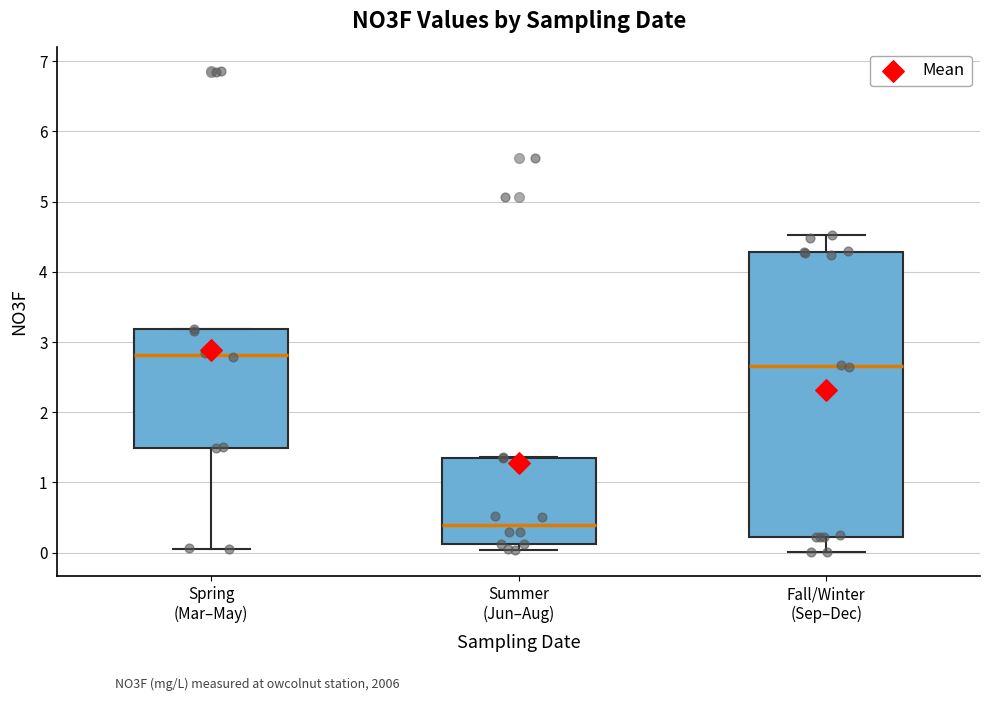

Reading left to right, transcribe this box plot: for each box, give where its median line is, the range the box spans, and where its two whiskers end, as read against the y-axis. The values are not printed on the chart, so give them approximately, as read against the axis.

Spring (Mar–May): median 2.8, box 1.5 to 3.2, whiskers 0.1 to 3.2
Summer (Jun–Aug): median 0.4, box 0.1 to 1.3, whiskers 0.0 to 1.4
Fall/Winter (Sep–Dec): median 2.7, box 0.2 to 4.3, whiskers 0.0 to 4.5